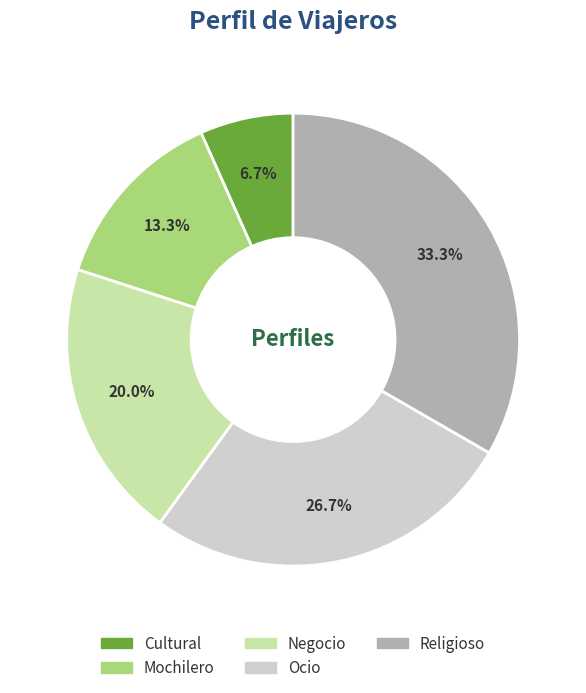

To the nearest percent, what percentage of the pie is Cultural?

7%